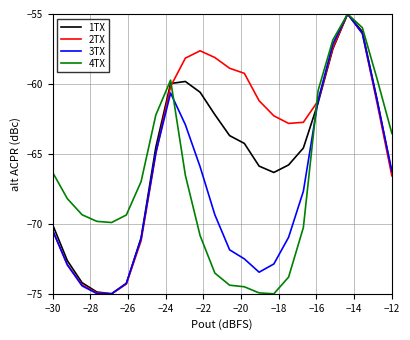

True or false: 3TX and 4TX intersect in this chart.

True